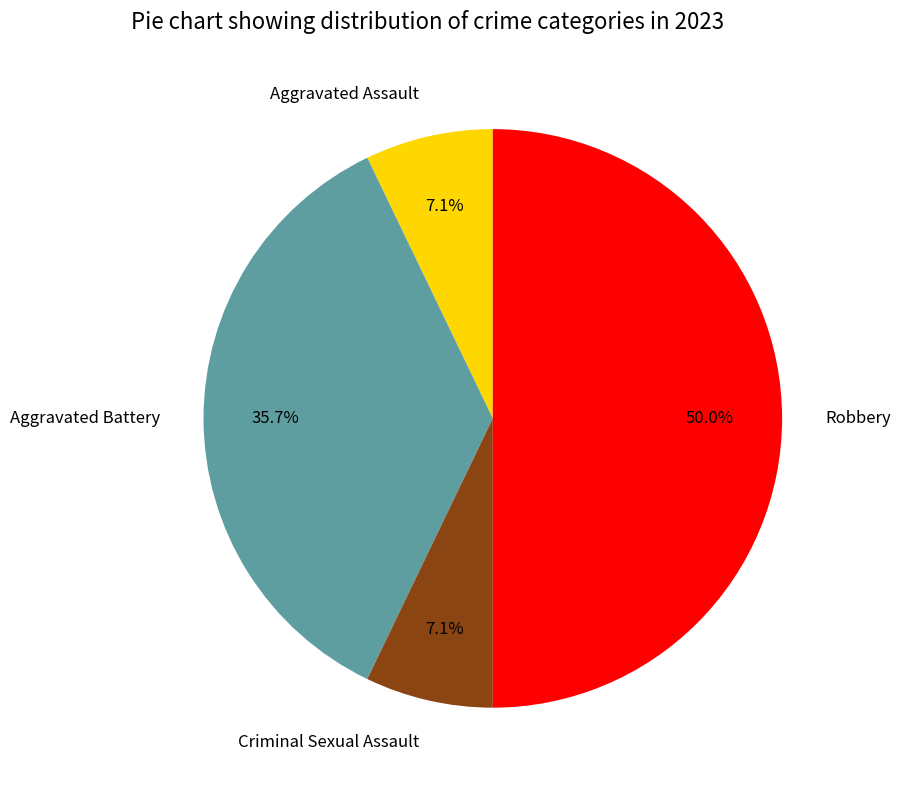

To the nearest percent, what percentage of the pie is Robbery?

50%